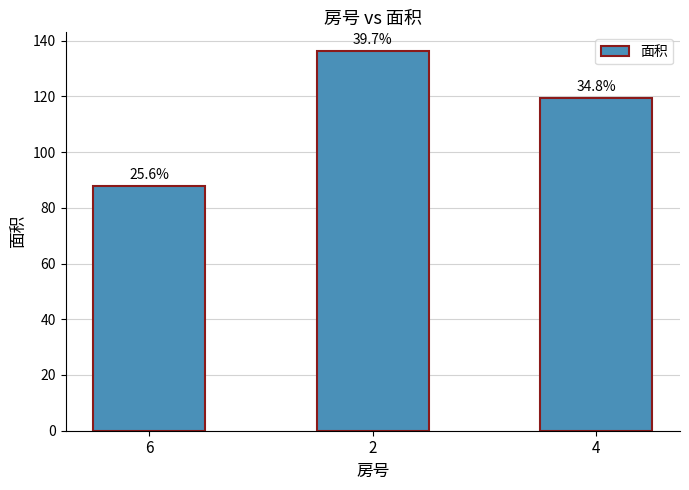

Reading left to right, transcribe all the data shown in this chart.

6=87.8	2=136.1	4=119.3